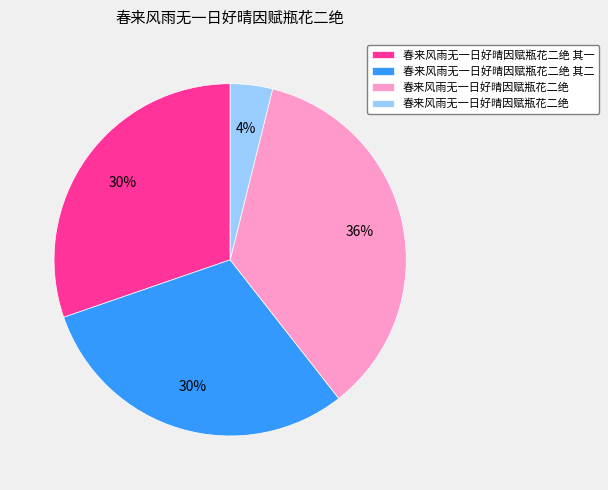

To the nearest percent, what is the difference between the largest and smallest slice percentages?

32%